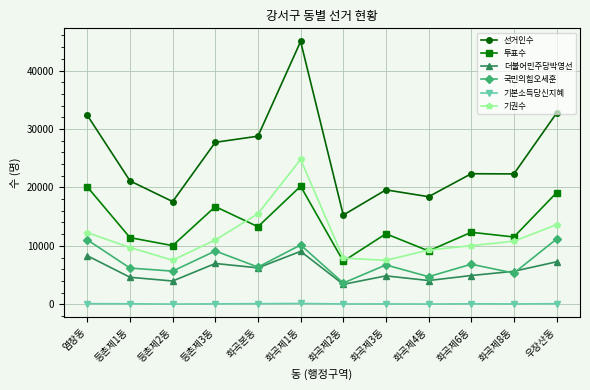

List the series in order of their peak value, lowest first.

기본소득당신지혜, 더불어민주당박영선, 국민의힘오세훈, 투표수, 기권수, 선거인수